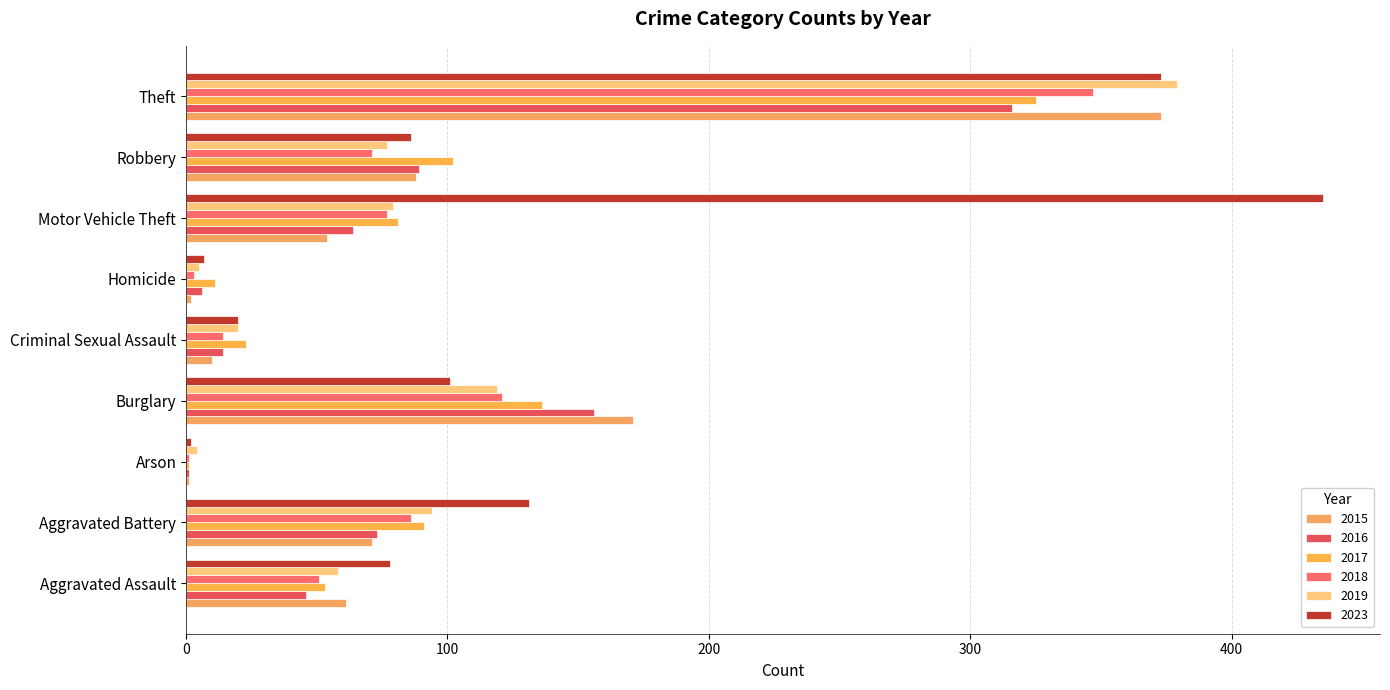

What is the highest value of the 2016 series?

316